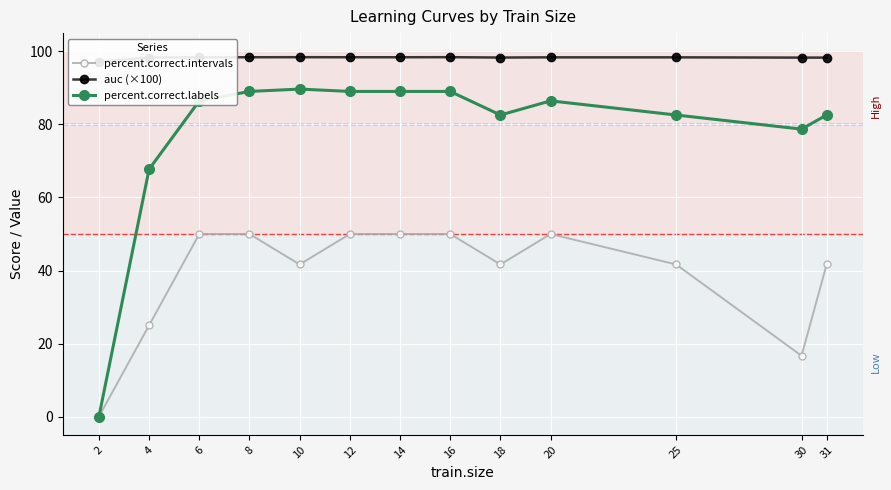

How many auc (×100) values are between 98 and 99?

12